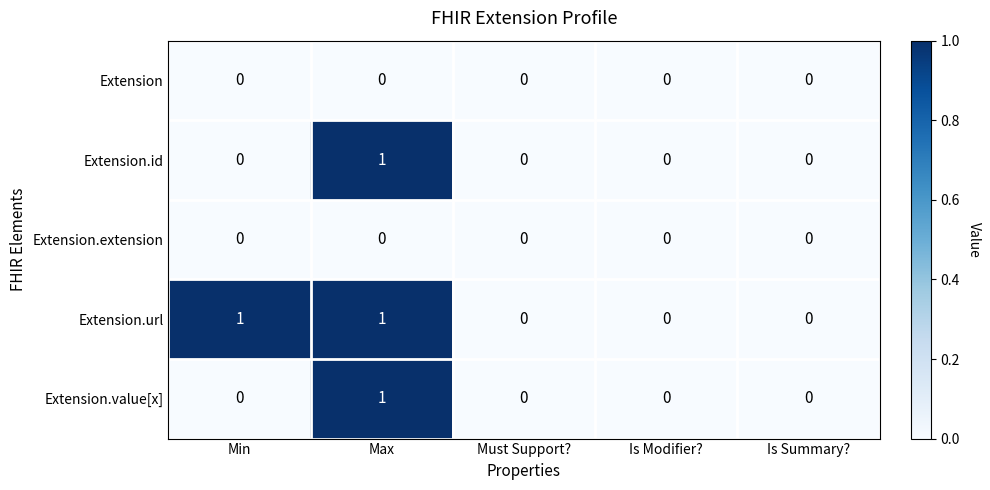

How many Extension.id values are between 0 and 1?

5